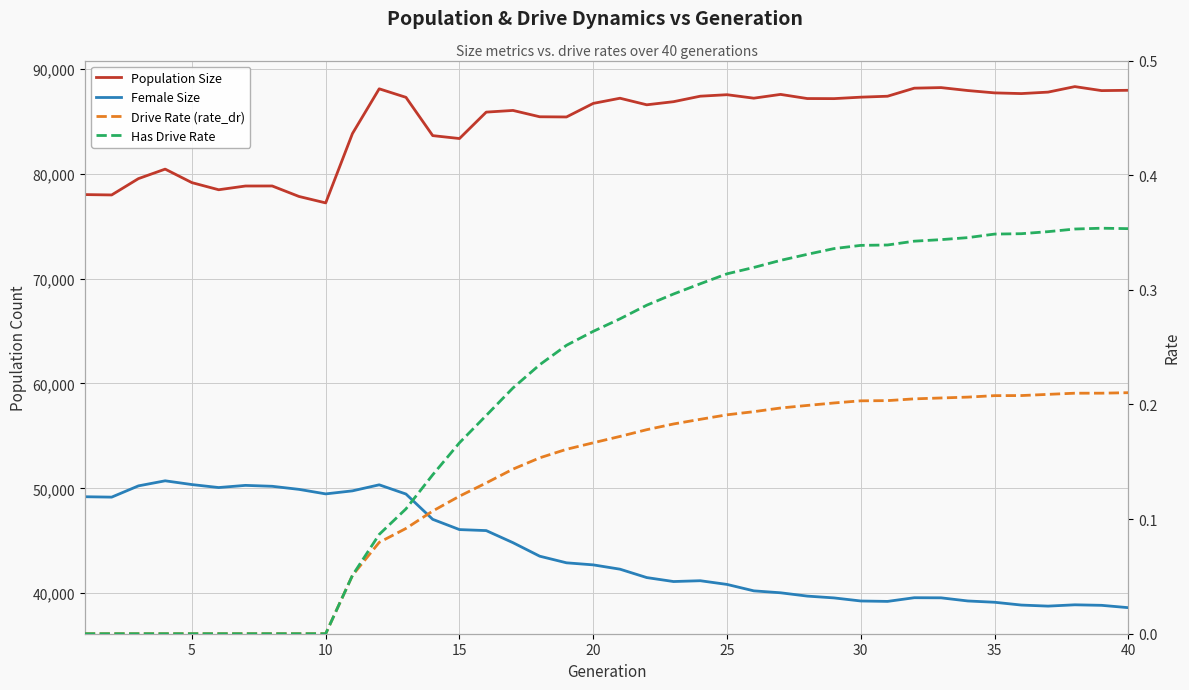

What is the total value across all series at 20?

129500.0